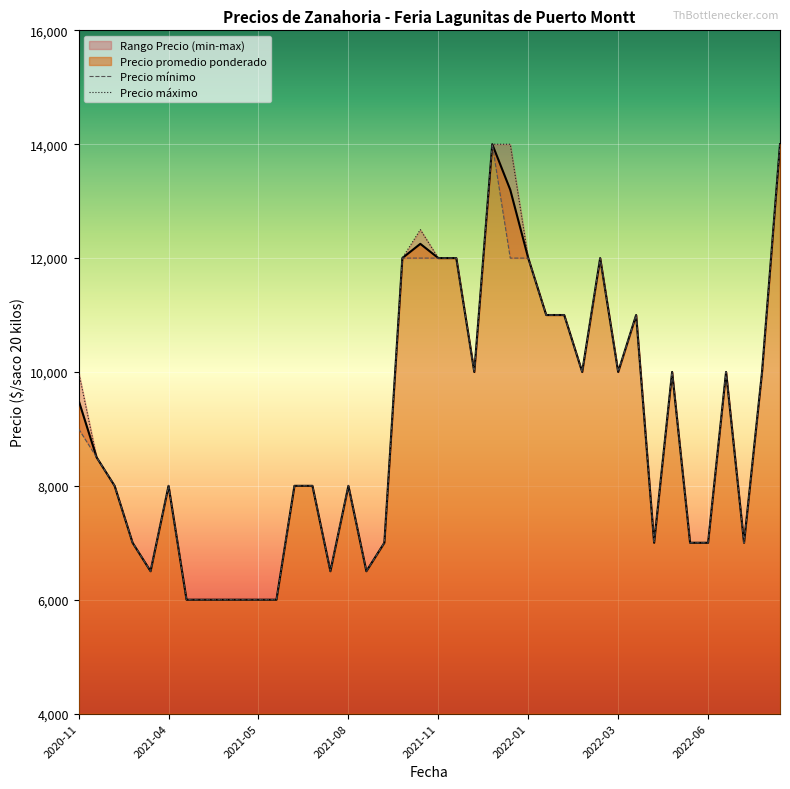

True or false: Precio máximo and Precio mínimo intersect in this chart.

False